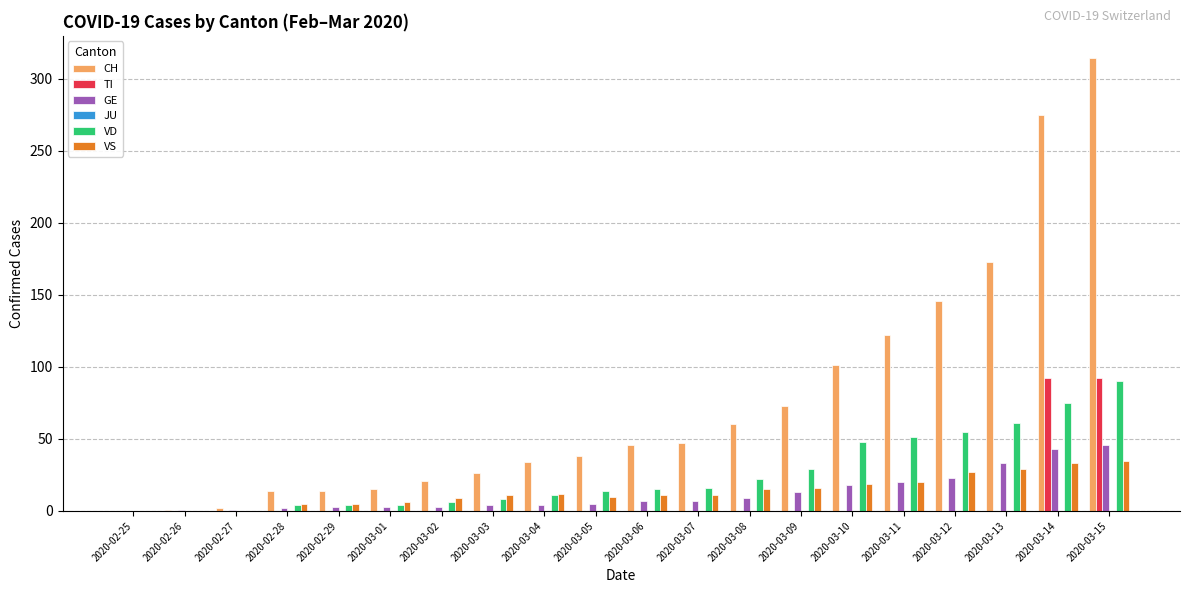

Between 2020-03-06 and 2020-03-14, which series saw the biggest shift?

CH